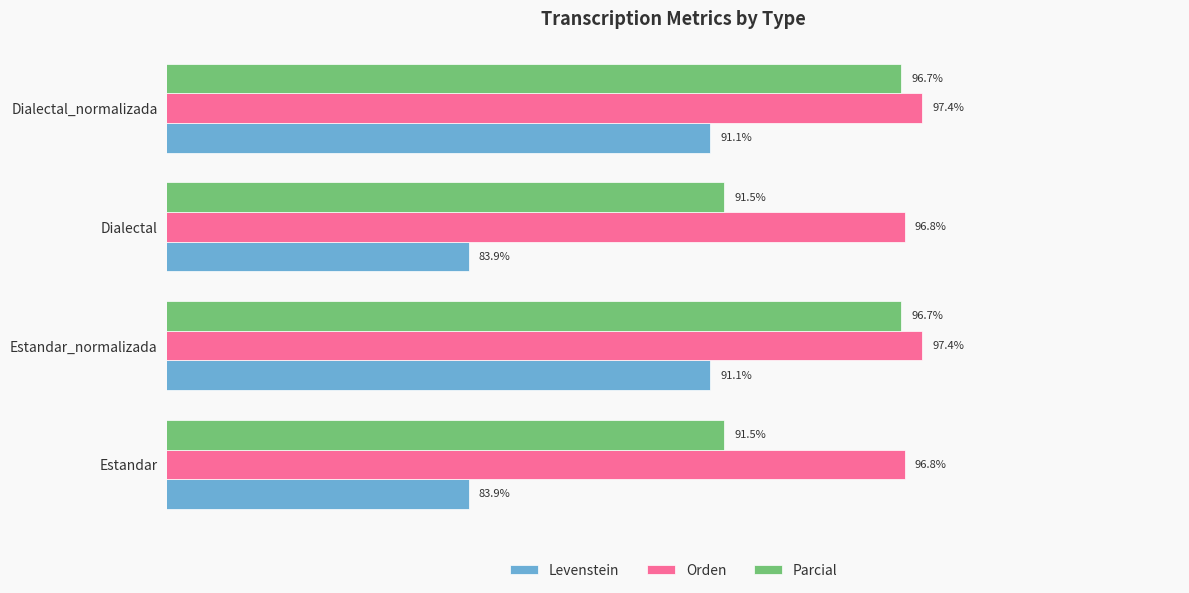

Is the value of Parcial at Dialectal greater than the value of Levenstein at Dialectal?

Yes